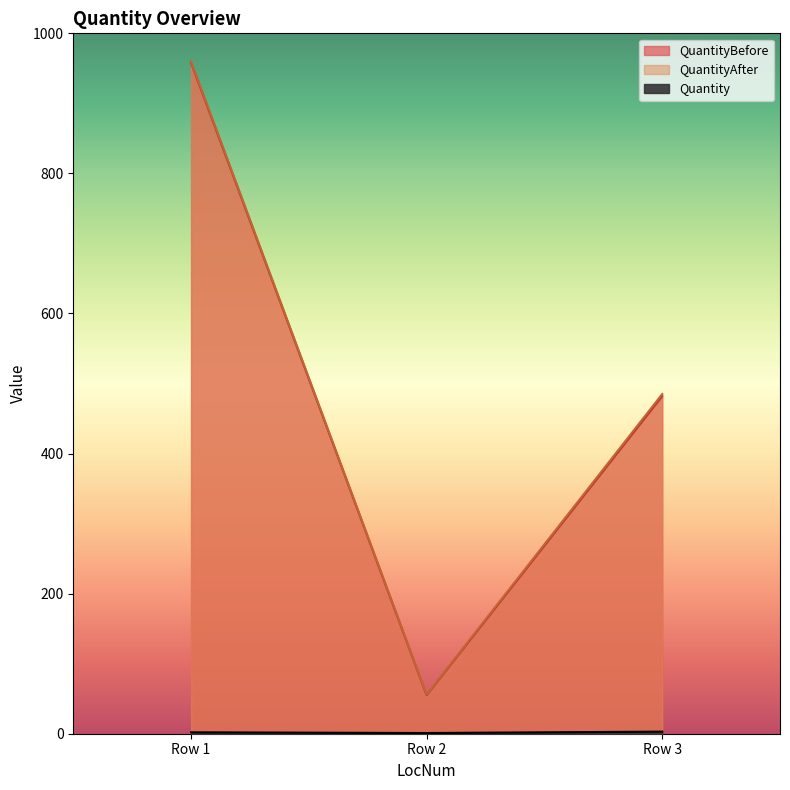

At Row 2, list the series in order from largest to smallest.

QuantityAfter, QuantityBefore, Quantity